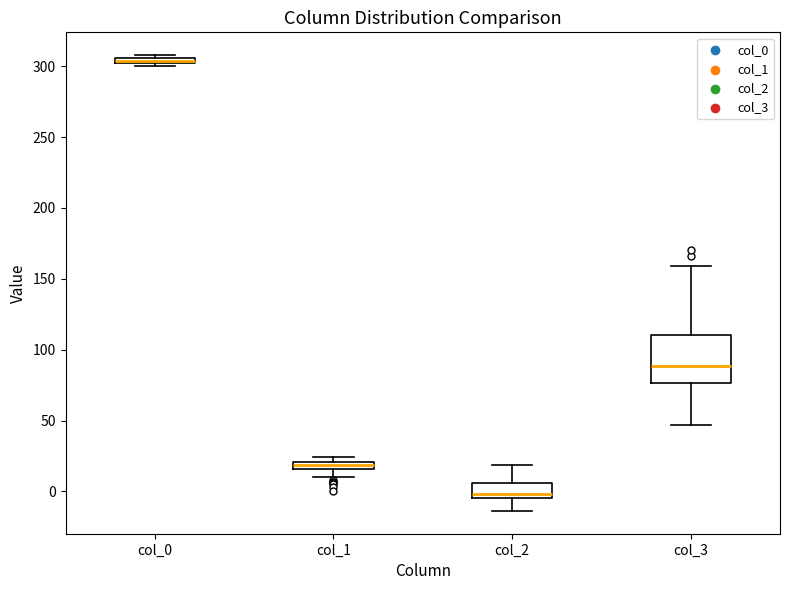

Where is the lower edge of the box for col_0 on the y-axis? The values are not printed on the chart, so give them approximately, as read against the axis.

300